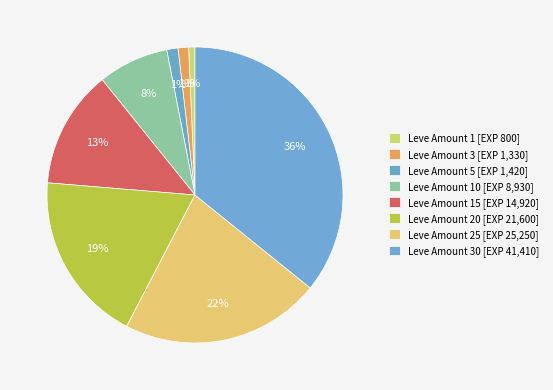

Count the number of slices in the pie.

8